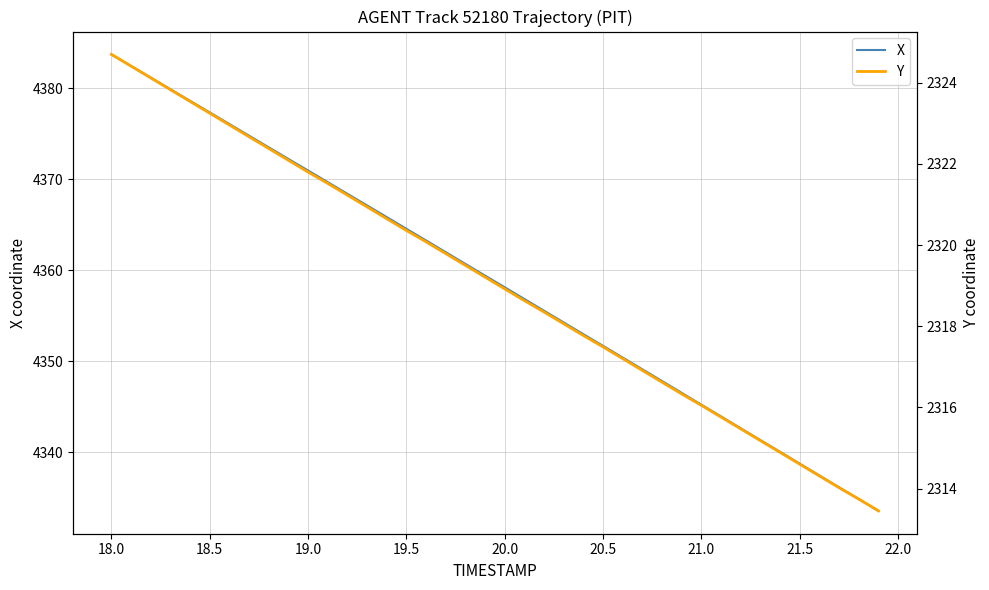

True or false: X has a value of 5924.7 at 20.5.

False